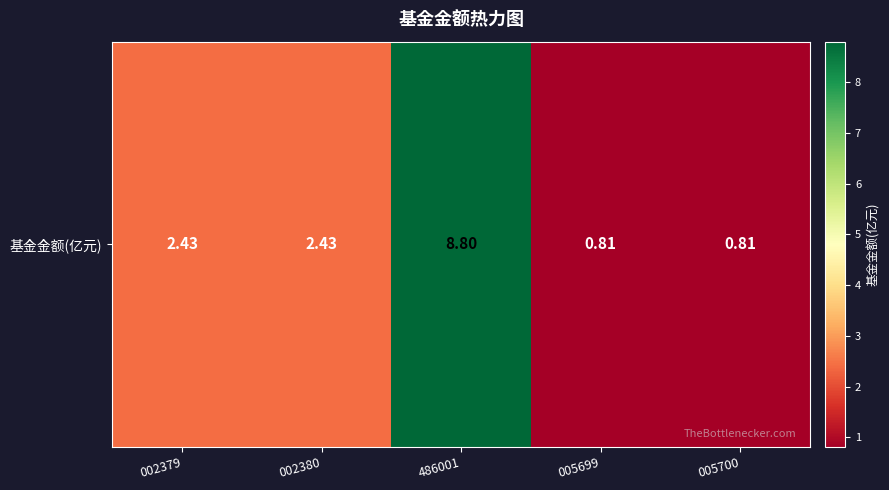

Rank the categories by value from highest to lowest.

486001, 002379, 002380, 005699, 005700